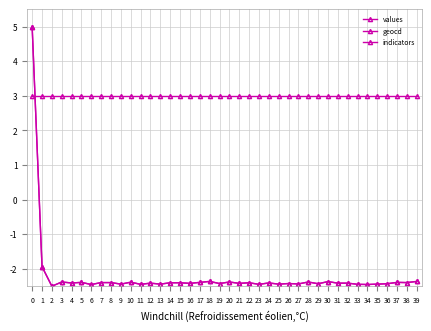

At 35, list the series in order from smallest to largest.

values, geocd, indicators